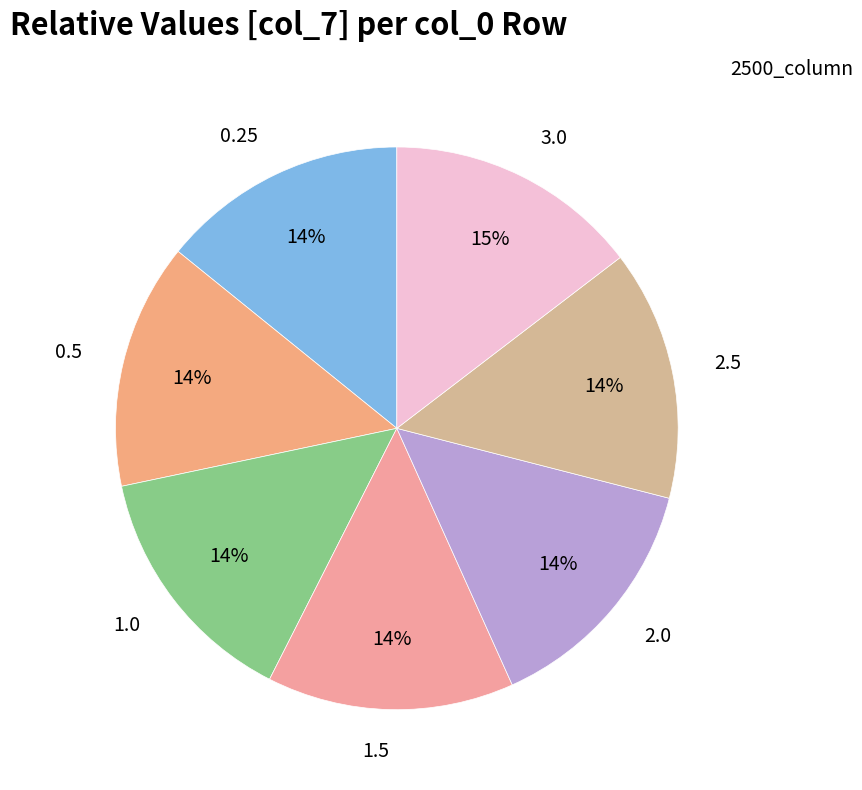

Does any single category account for the majority?

No